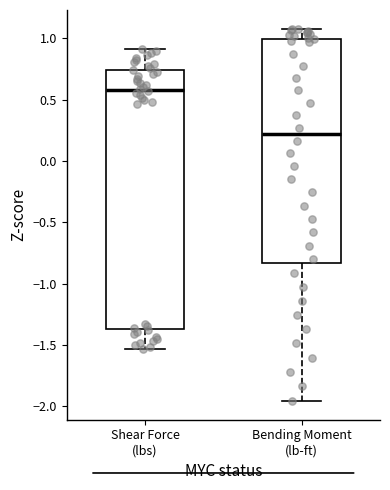

Comparing the boxes themselves (not the whiskers), which one is the tallest?

Shear Force (lbs)